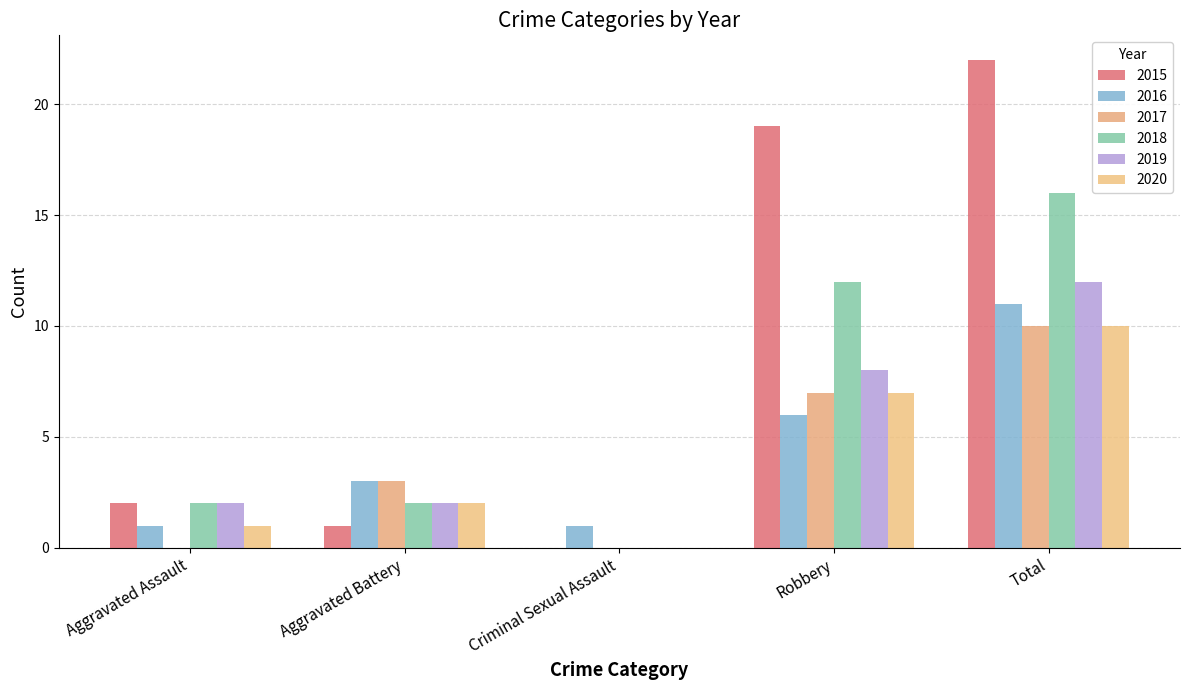

What are all the series names shown in the legend?

2015, 2016, 2017, 2018, 2019, 2020